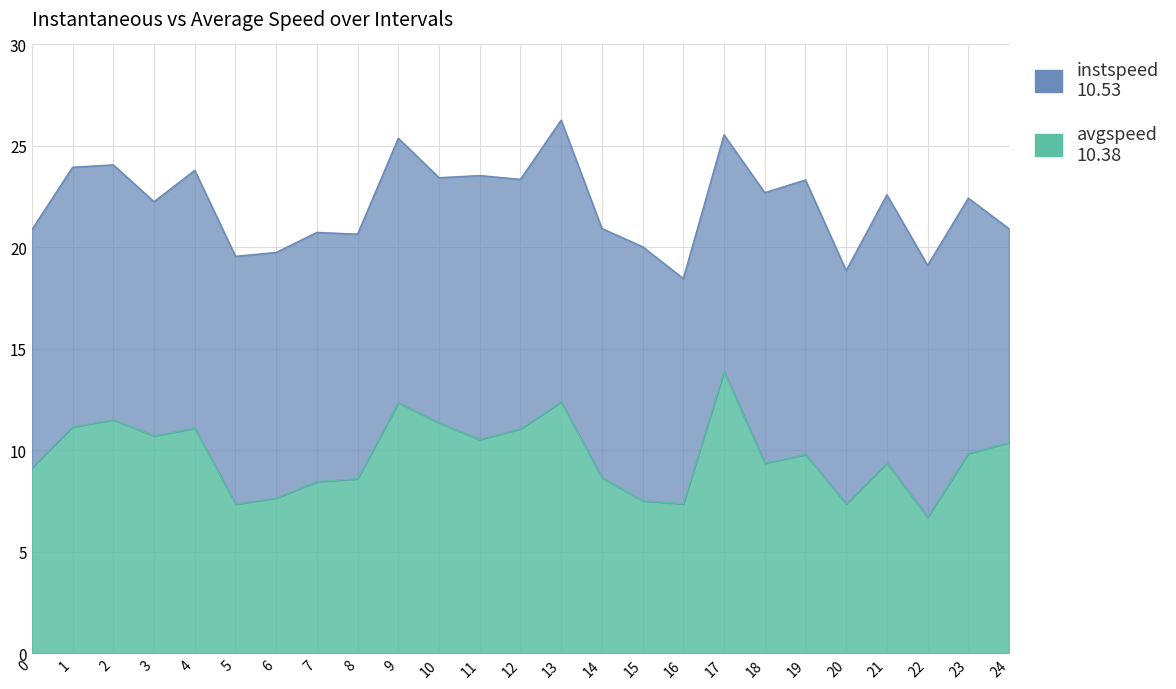

Reading left to right, what are all the values shown in this chart?

9.1	11.2	11.5	10.7	11.1	7.3	7.6	8.5	8.6	12.4	11.4	10.5	11.1	12.4	8.7	7.5	7.4	13.9	9.4	9.8	7.4	9.4	6.7	9.9	10.4